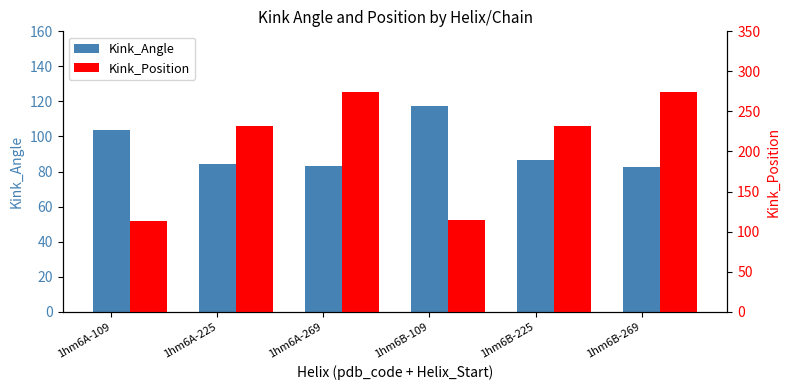

How many values in the Kink_Position series are below 232?

2